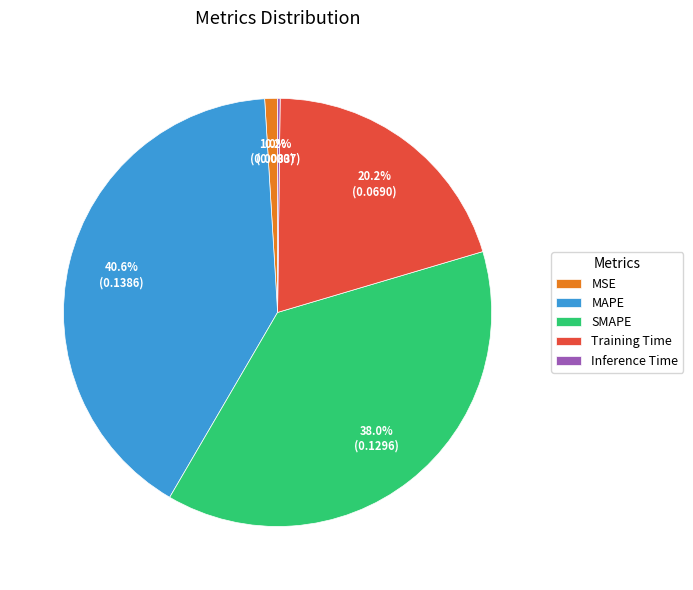

To the nearest percent, what is the difference between the largest and smallest slice percentages?

40%